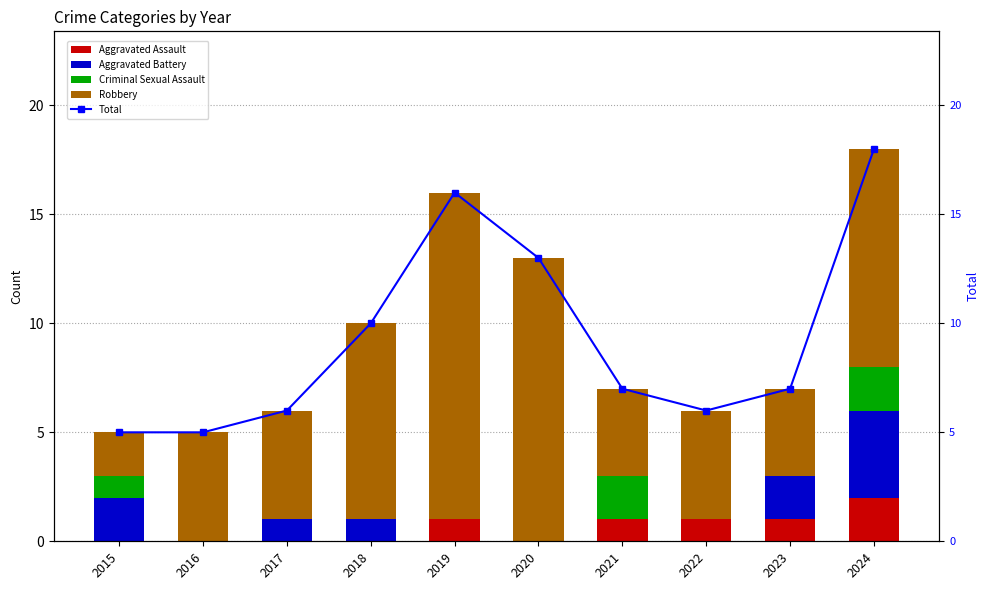

At which category is the sum across all series the highest?

2024